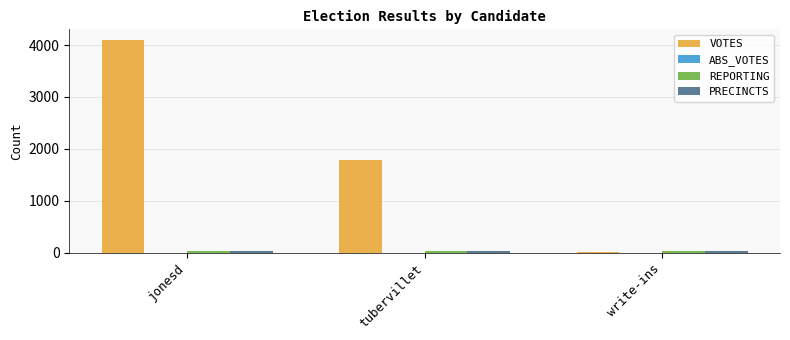

Are the bars grouped side by side (vs. stacked)?

Yes